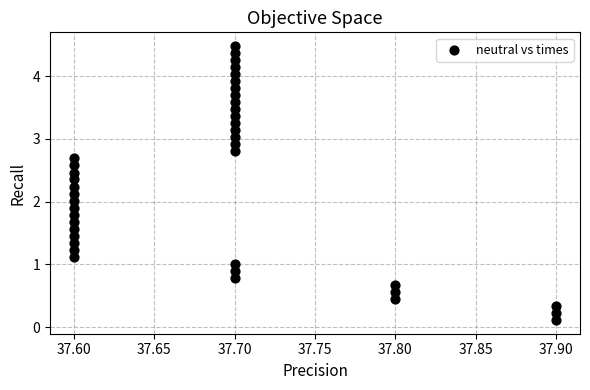

What is the range of Y values (max minus min)?

4.4